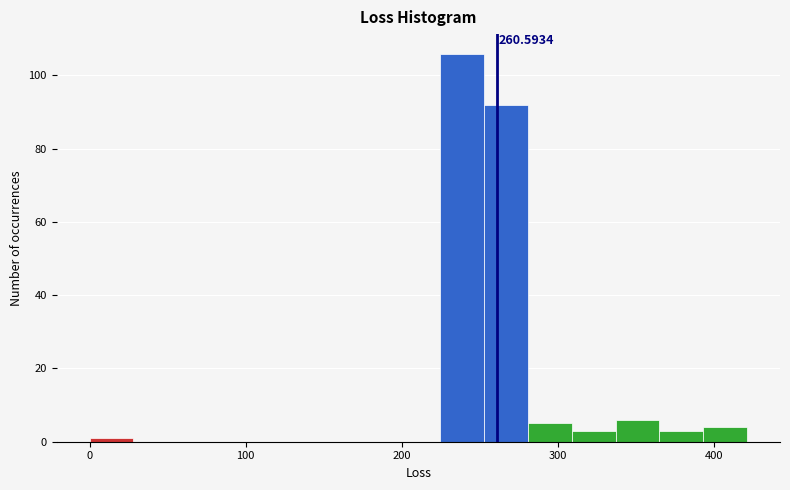

Around what value on the x-axis is the tallest bar? Give the approximate position of its centre, as read against the axis.

240